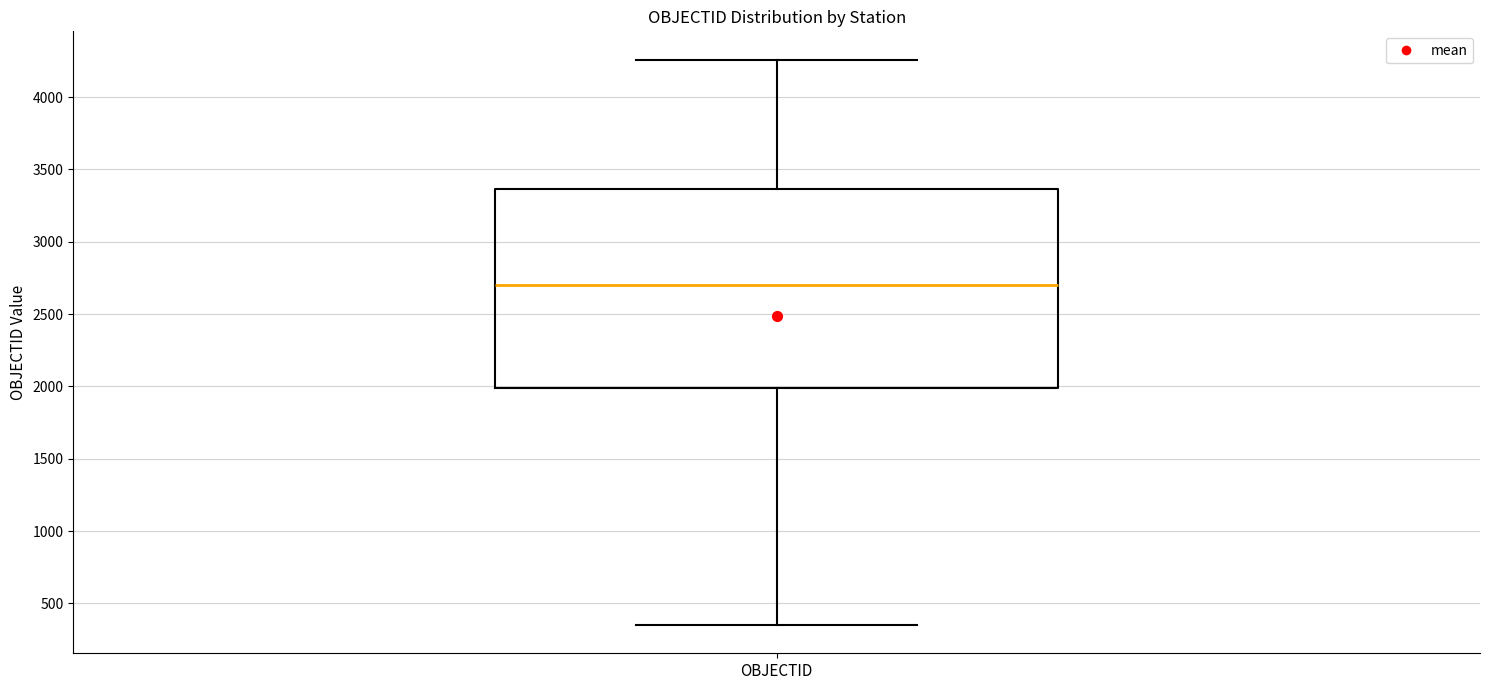

Transcribe this box plot: give where the median line is, the range the box spans, and where the two whiskers end, as read against the y-axis. The values are not printed on the chart, so give them approximately, as read against the axis.

median 2700, box 2000 to 3350, whiskers 350 to 4250